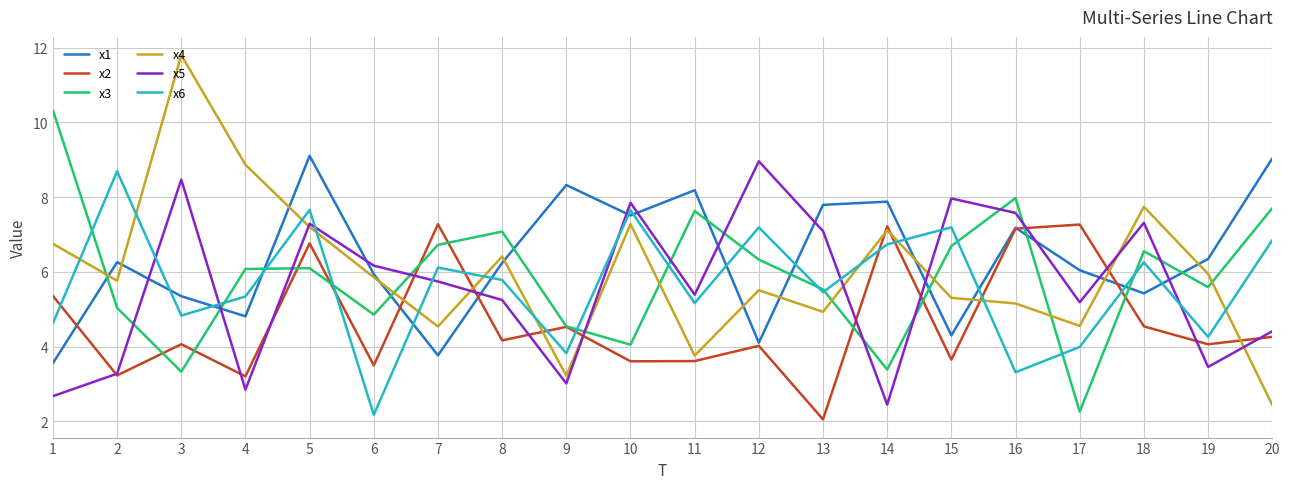

At which category is the sum across all series the highest?

5